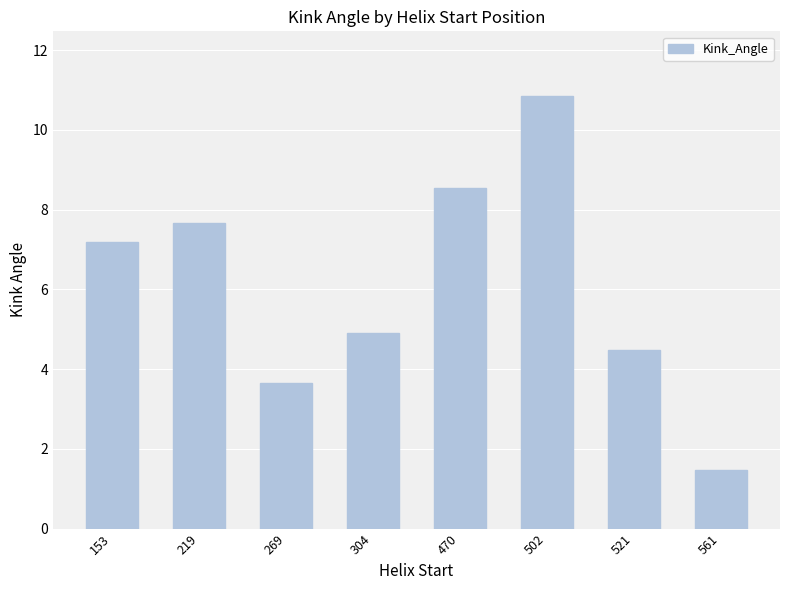

What is the minimum value shown in the chart?

1.5